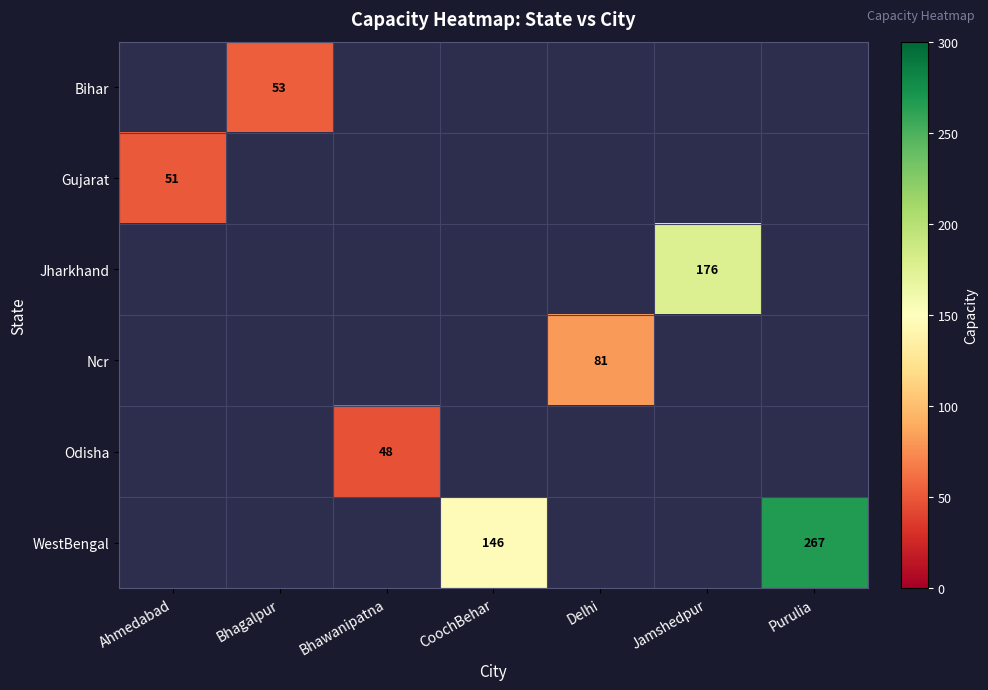

What is the smallest value displayed?

48.0